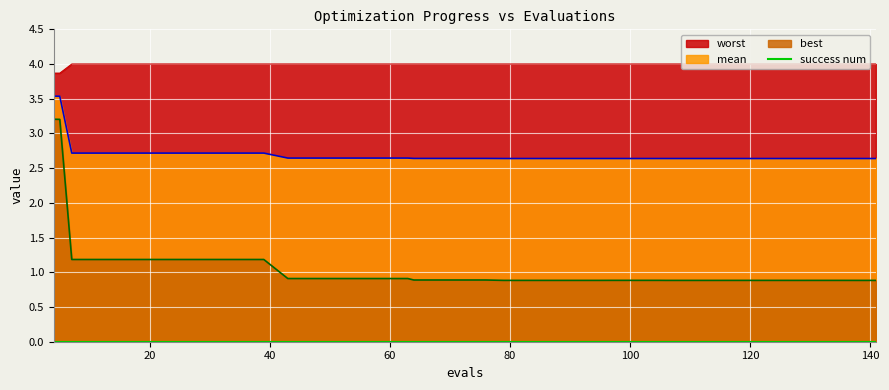

Which category has the highest value across all series?

7